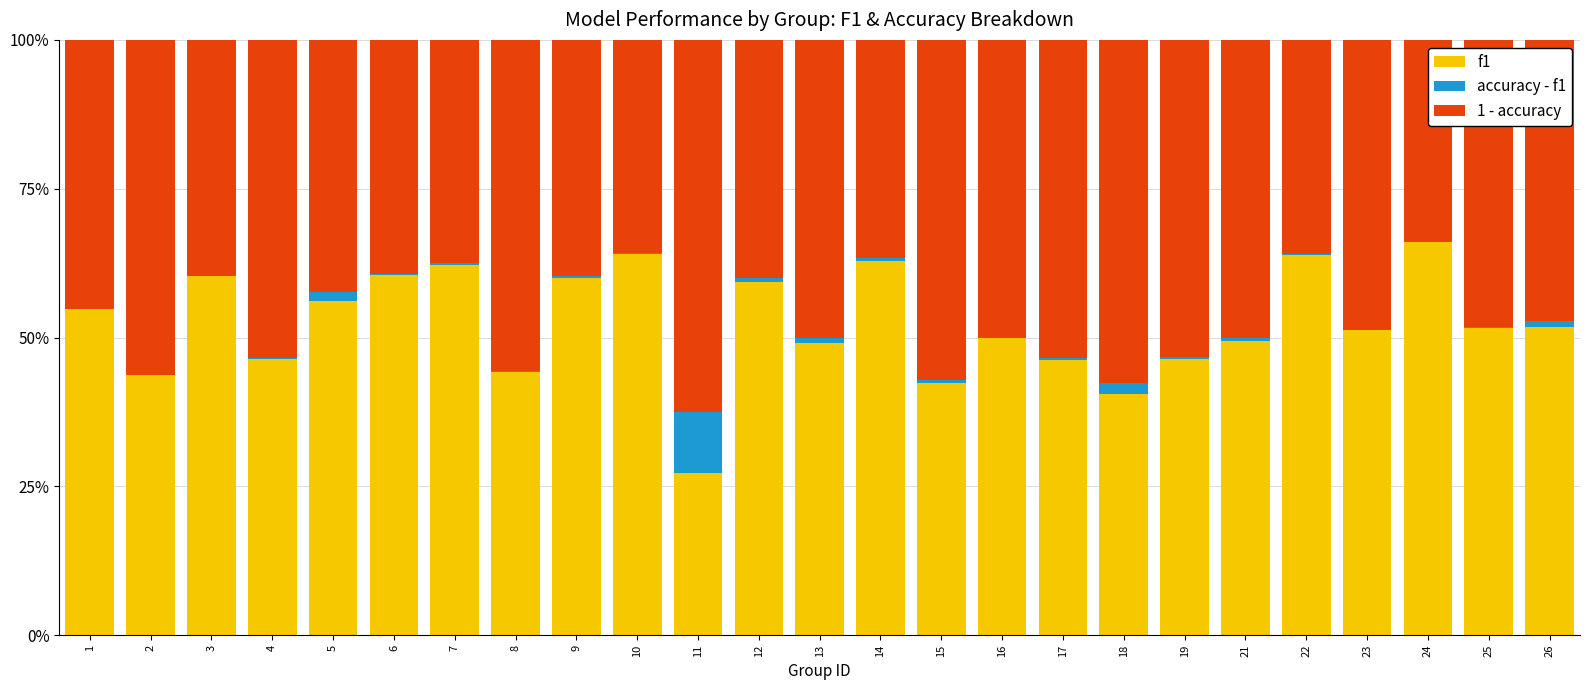

What is the value of the f1 bar at the 11th from the left?

0.3